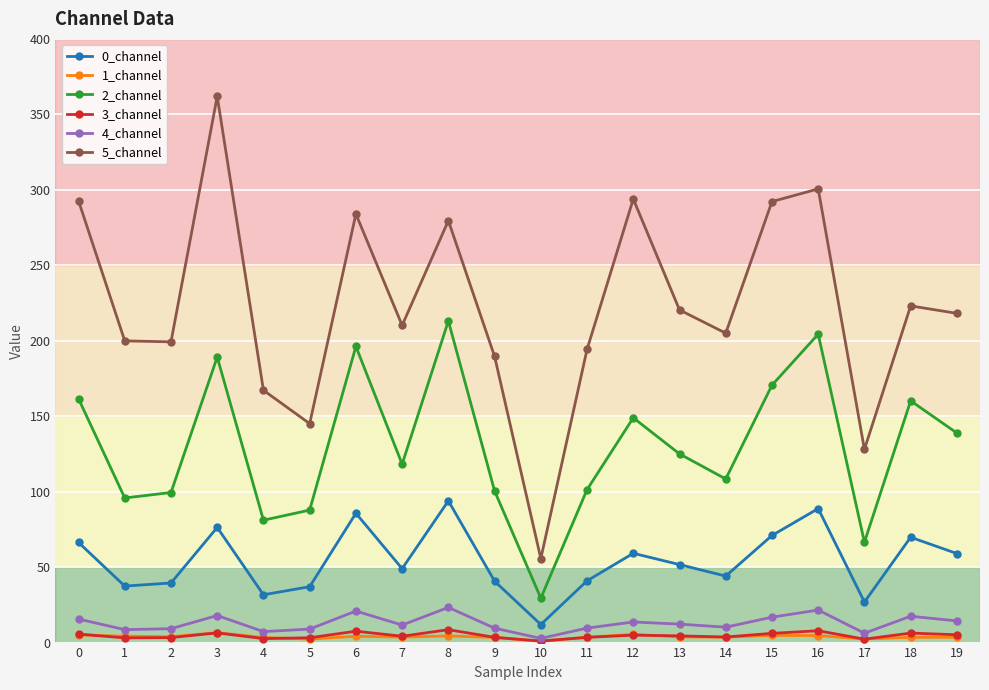

True or false: 3_channel and 5_channel intersect in this chart.

False